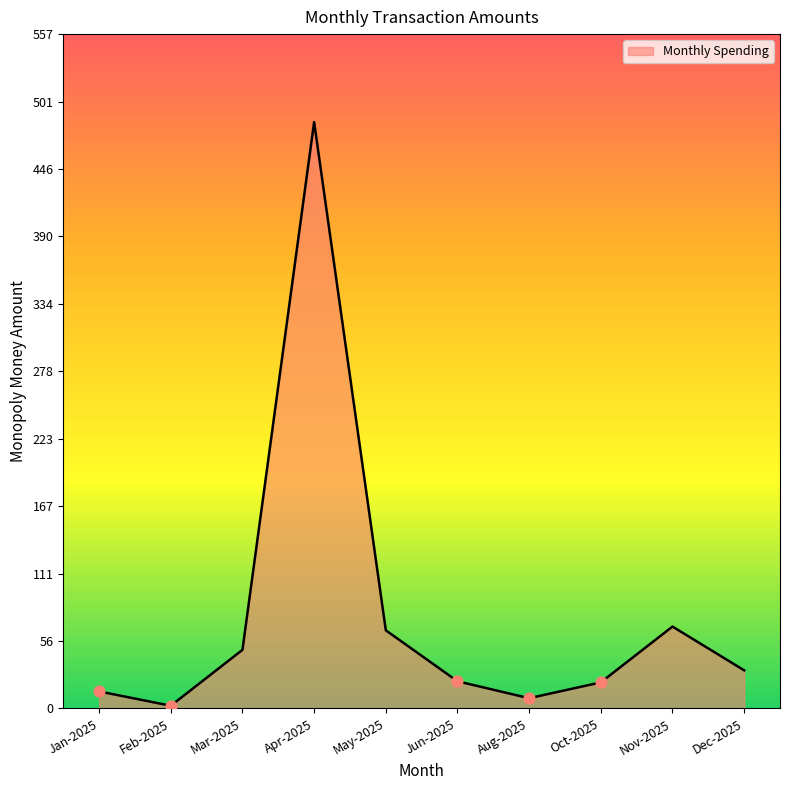

Which has a higher value, Oct-2025 or Nov-2025?

Nov-2025